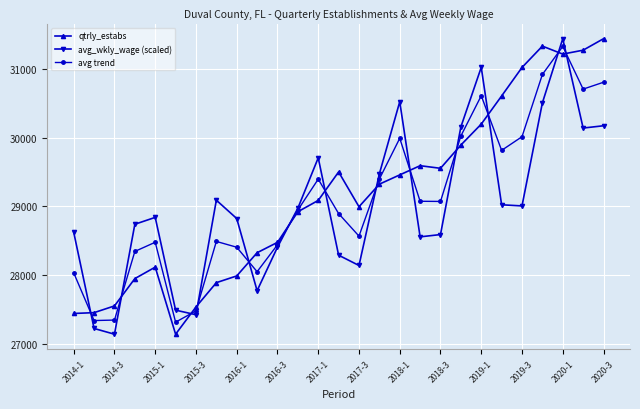

What are all the series names shown in the legend?

qtrly_estabs, avg_wkly_wage (scaled), avg trend